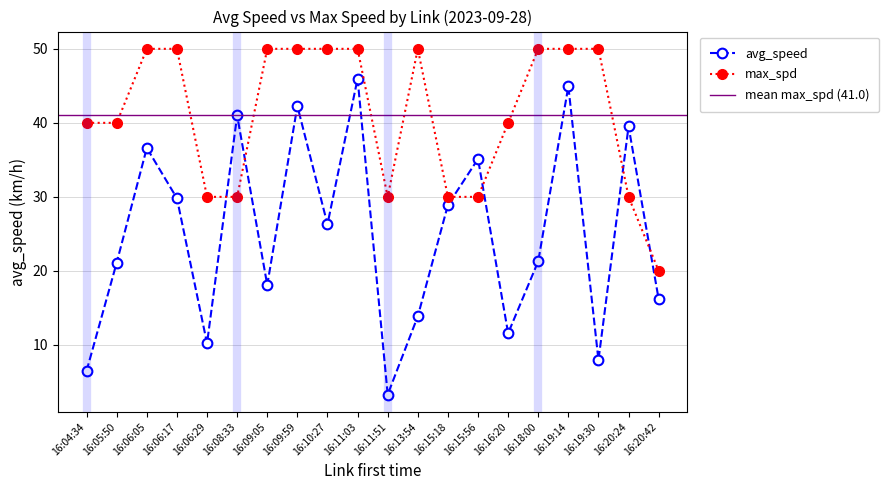

How many intersections are there between avg_speed and max_spd?

6